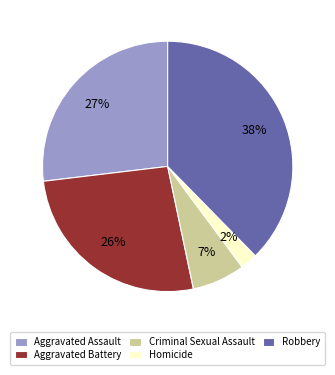

To the nearest percent, what portion does Robbery represent?

38%